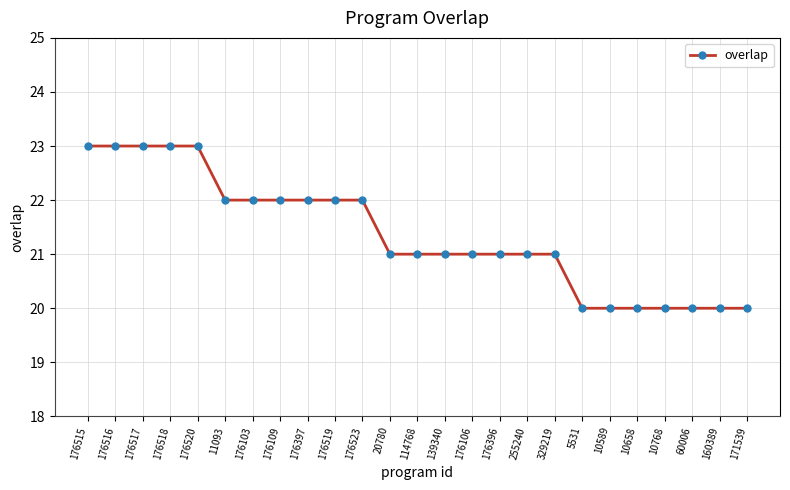

What is the change in value from 176523 to 255240?

-1